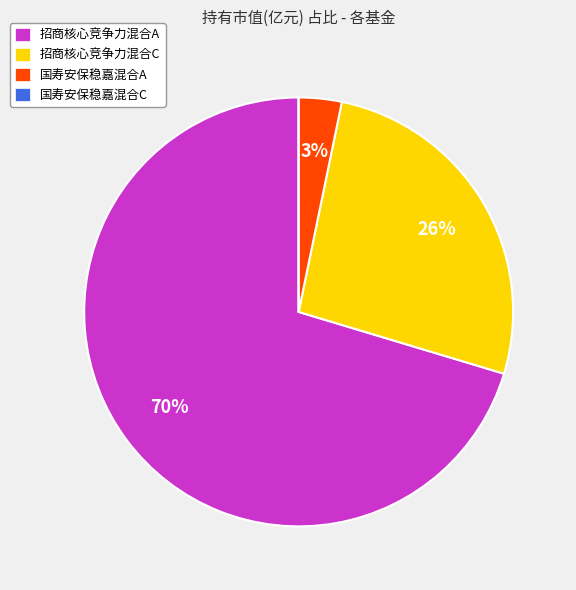

Between 国寿安保稳嘉混合A and 招商核心竞争力混合A, which is larger?

招商核心竞争力混合A